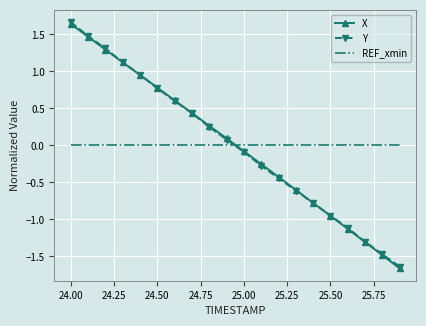

What is the maximum value shown in the chart?

1.7